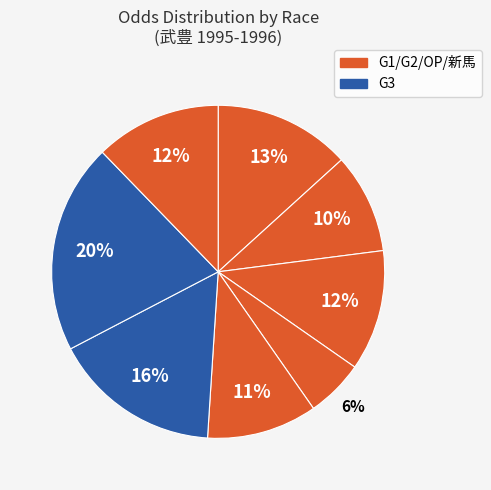

How many slices are in this pie chart?

8